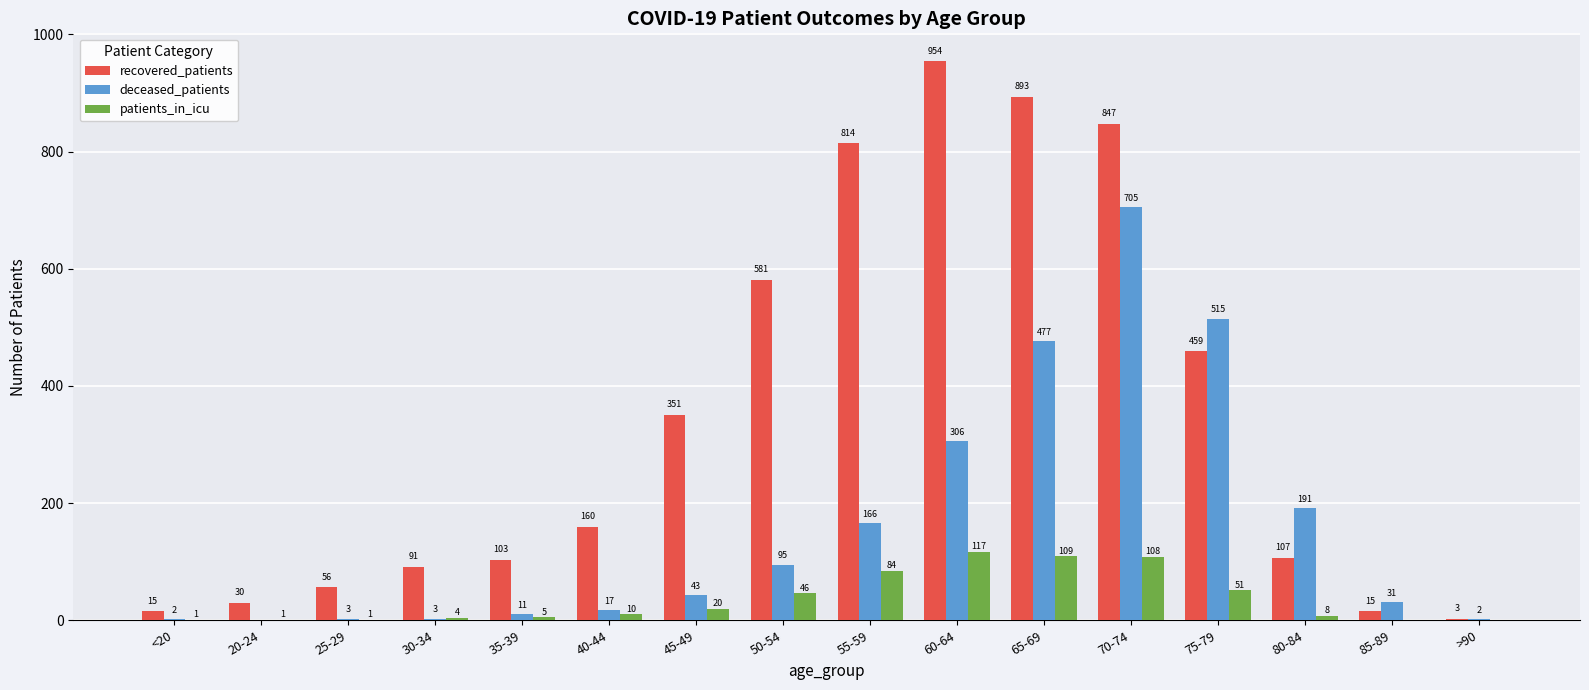

Between 50-54 and 65-69, which series saw the biggest shift?

deceased_patients